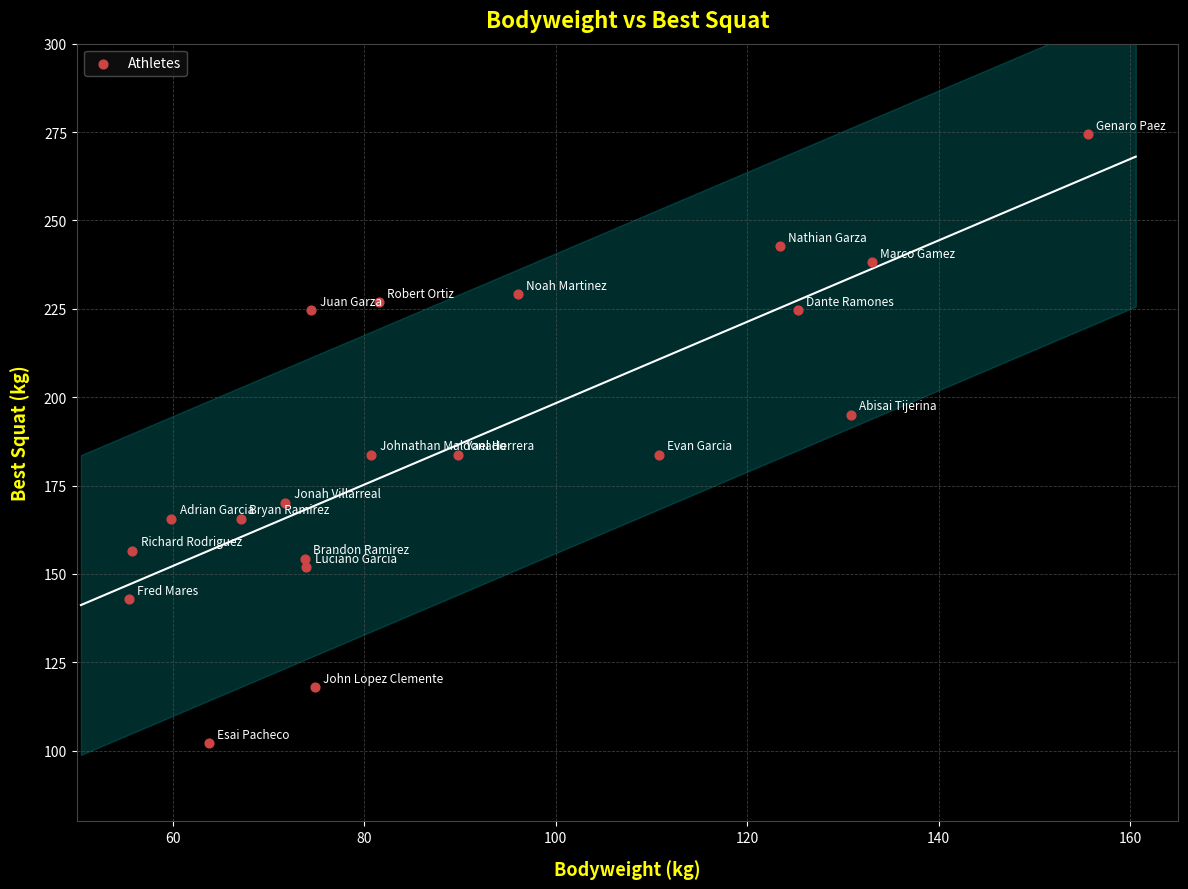

What is the range of Y values (max minus min)?

172.4